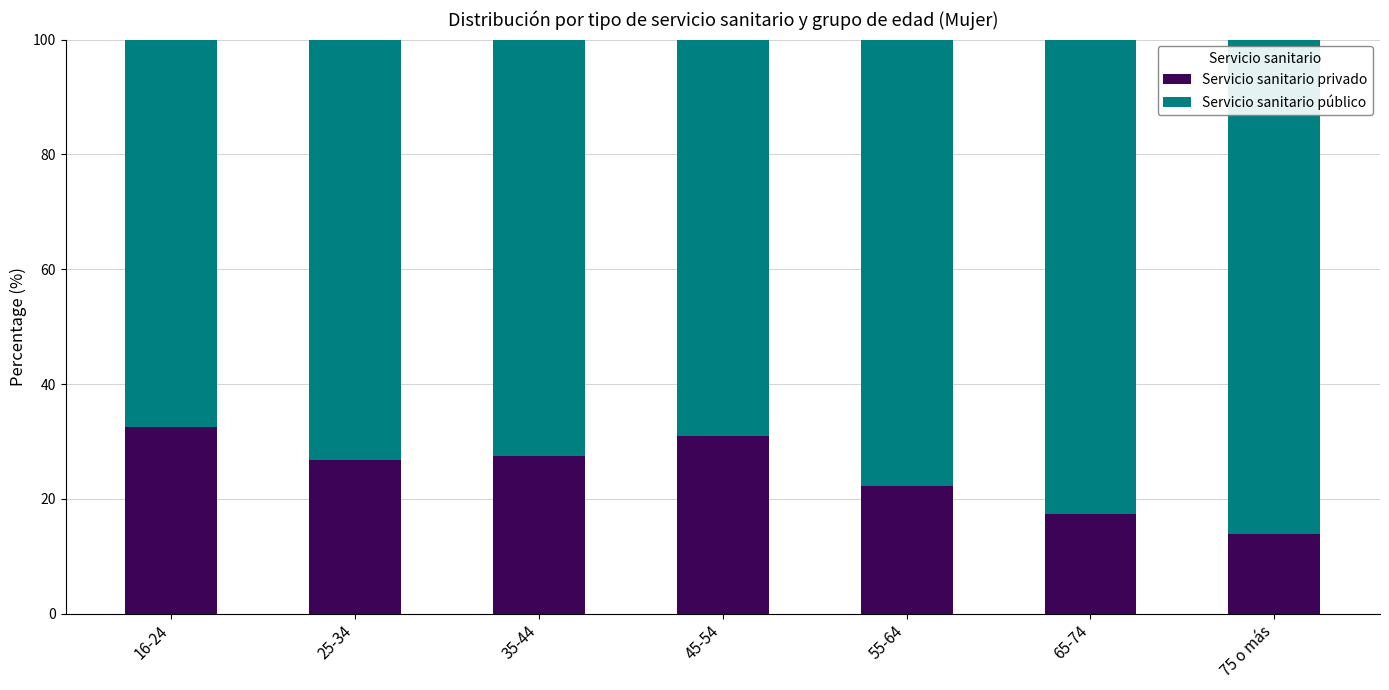

What value does the Servicio sanitario privado series have at 35-44?

27.5